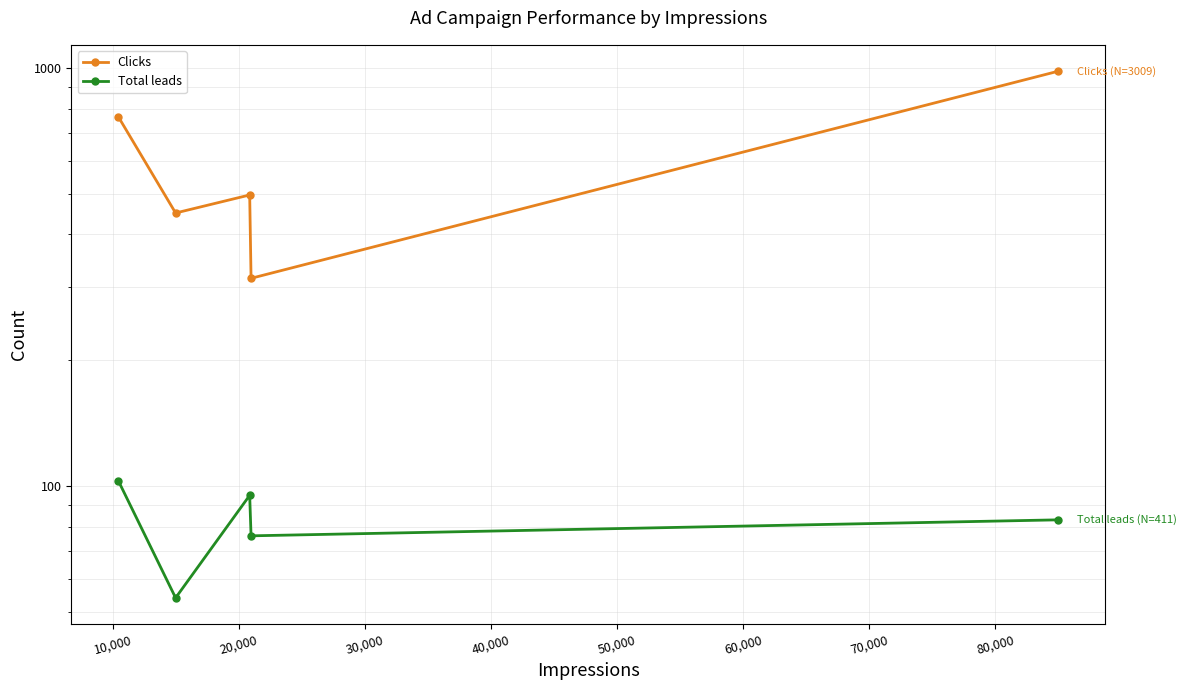

What is the difference between the highest and lowest values at 20,000?

402